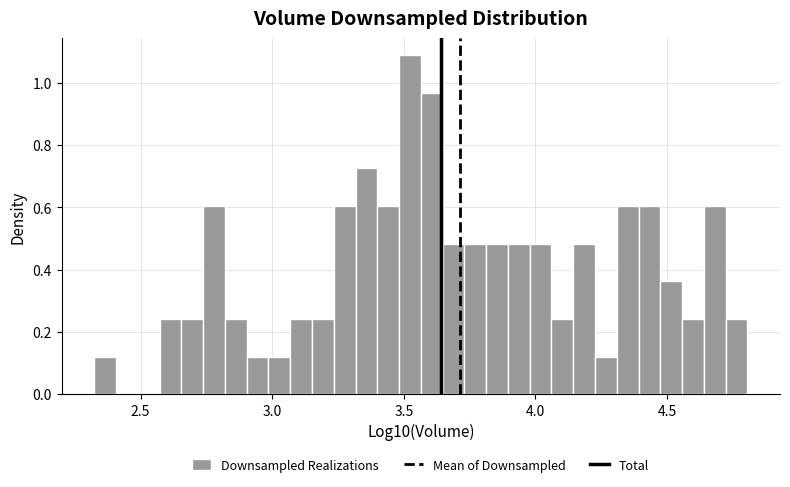

Around what value on the x-axis is the tallest bar? Give the approximate position of its centre, as read against the axis.

3.50